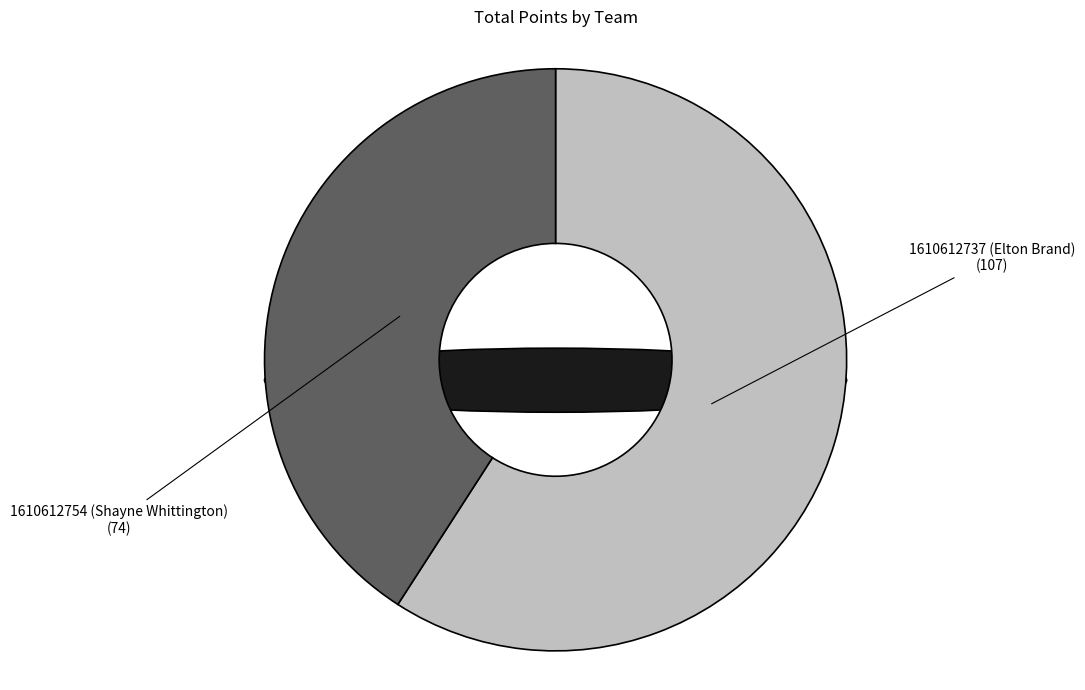

Is there any slice that represents more than half of the pie?

Yes